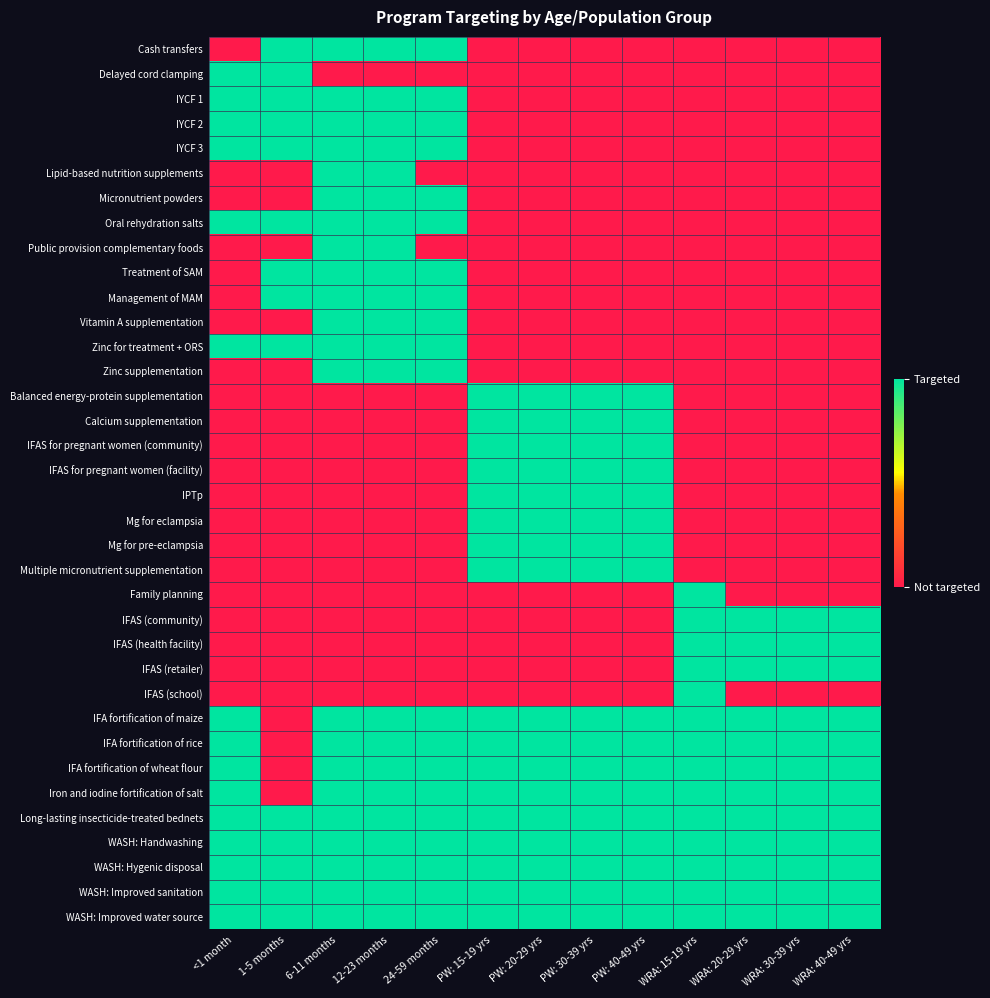

Which category has the lowest value across all series?

<1 month